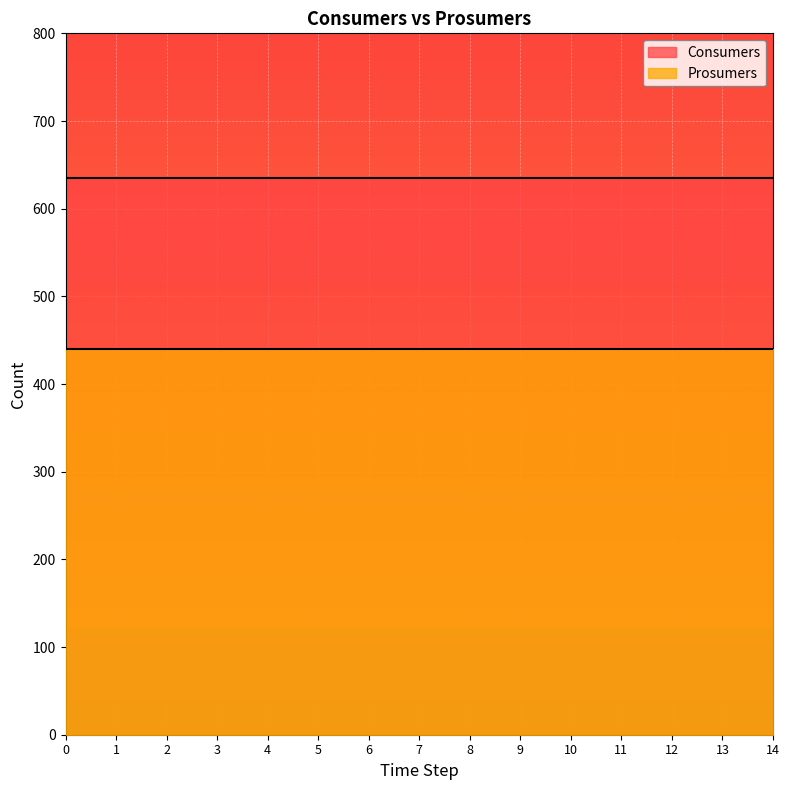

How many lines are shown in the chart?

2